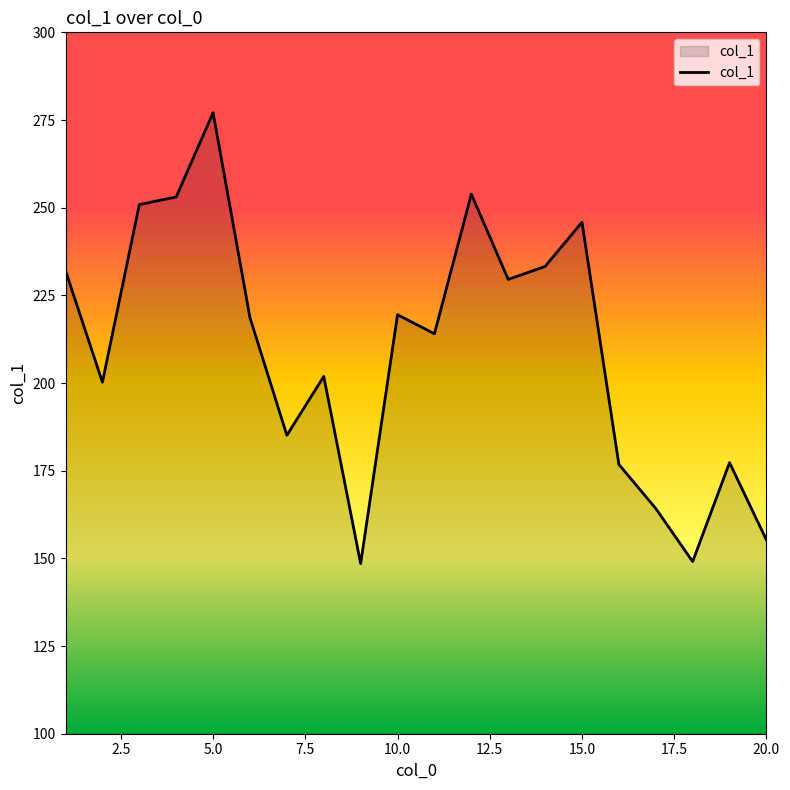

What is the sum of all values?

4186.0